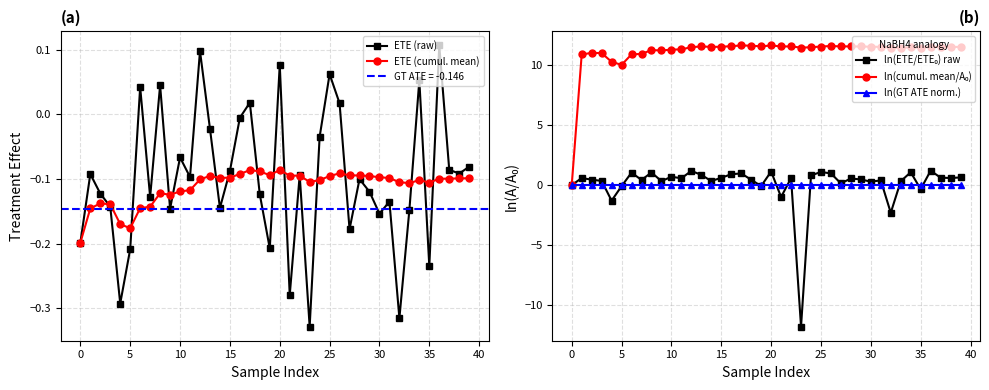

What is the difference between the highest and lowest values at 37?

11.6